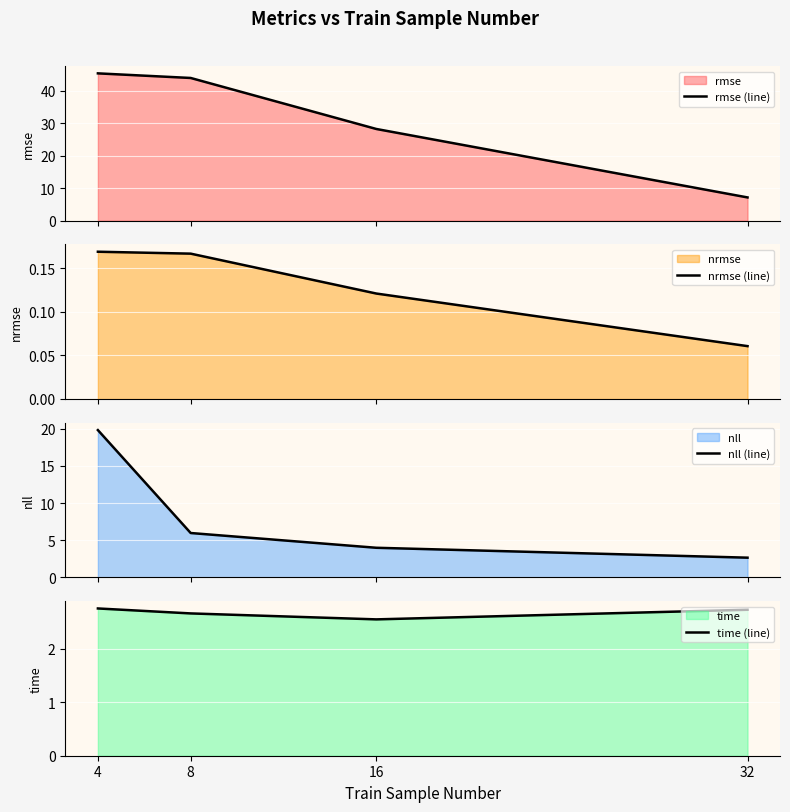

True or false: nrmse (line) and time (line) cross at least once.

False